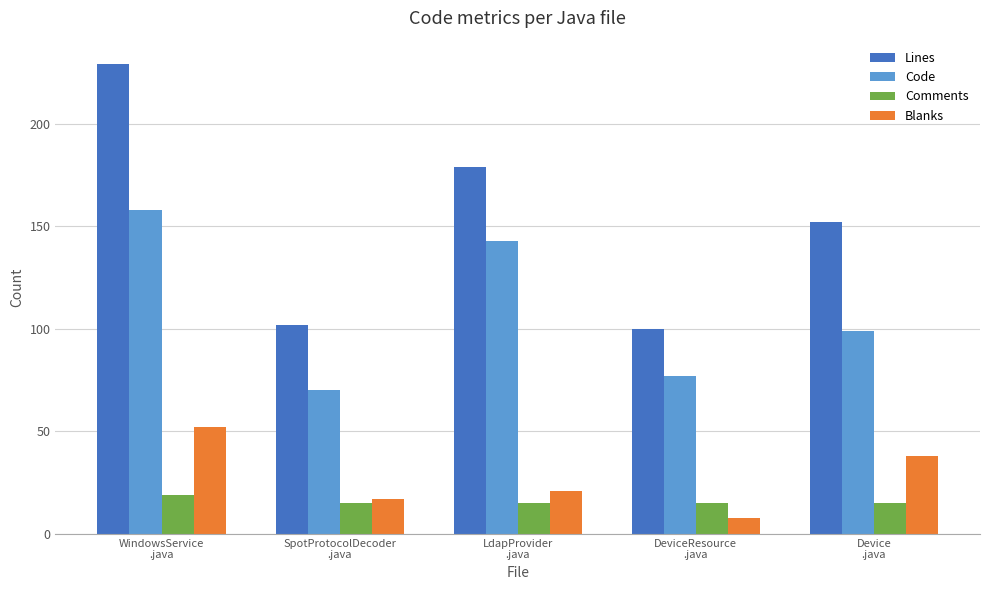

What is the minimum value shown in the chart?

8